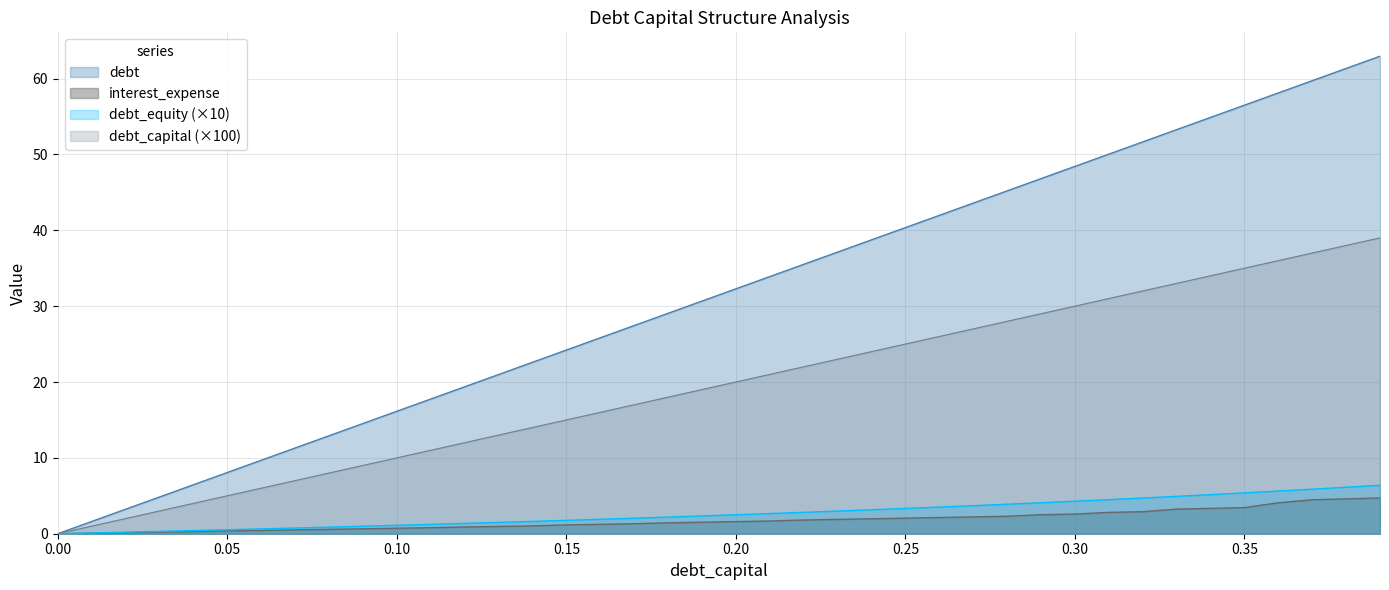

Which series has the largest total across all categories?

debt